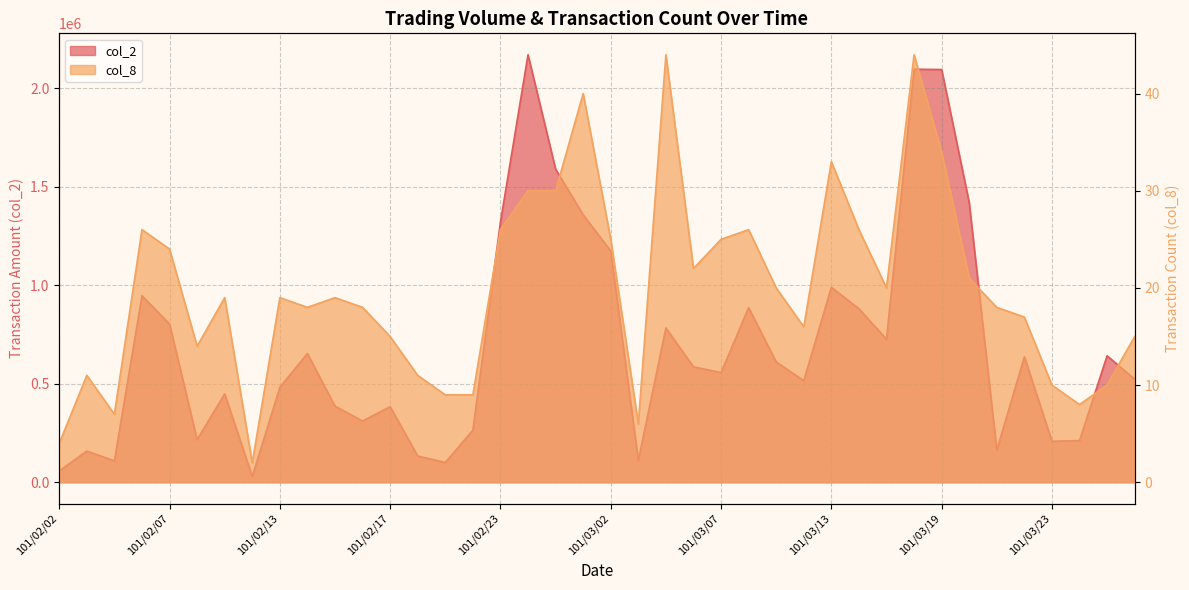

What is the difference between the second highest and minimum values in the col_8 series?

42